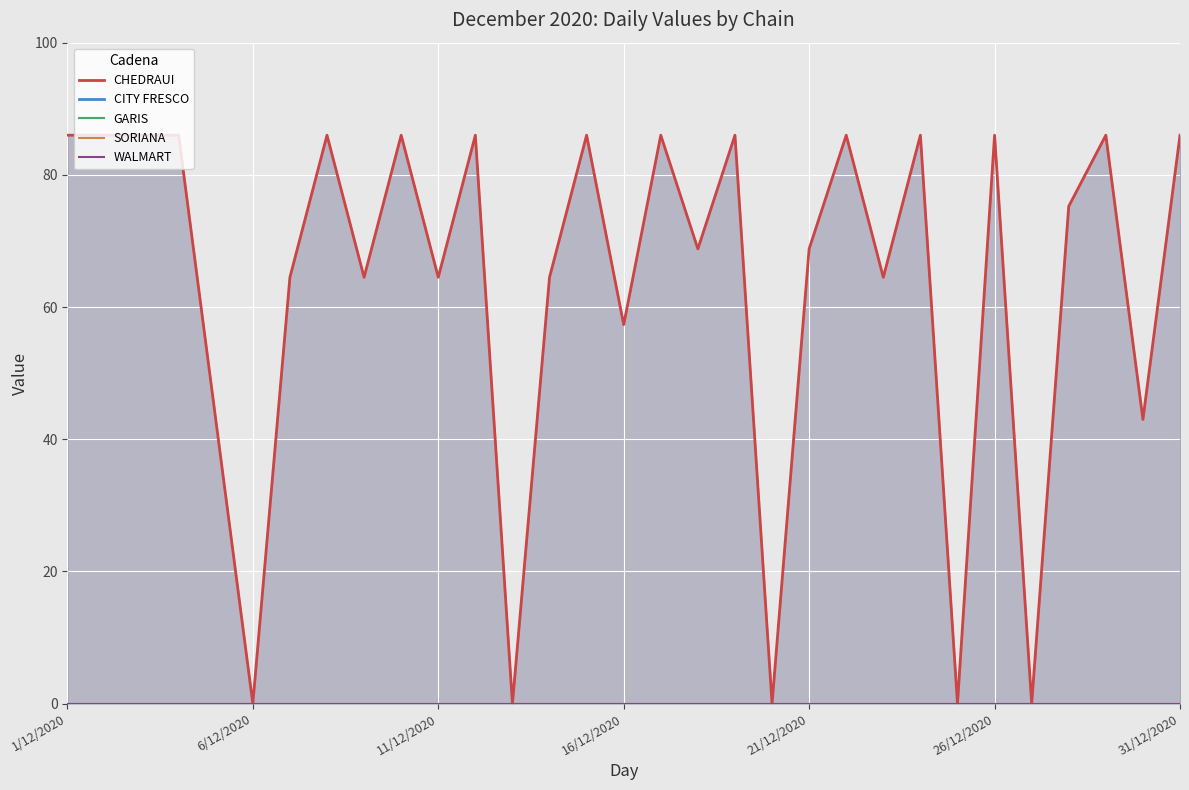

Reading right to left, what are all the values shown in this chart?

CHEDRAUI: 86.0	43.0	86.0	75.2	0.0	86.0	0.0	86.0	64.5	86.0	68.8	0.0	86.0	68.8	86.0	57.3	86.0	64.5	0.0	86.0	64.5	86.0	64.5	86.0	64.5	0.0	43.0	86.0	86.0	86.0	86.0
CITY FRESCO: 0.0	0.0	0.0	0.0	0.0	0.0	0.0	0.0	0.0	0.0	0.0	0.0	0.0	0.0	0.0	0.0	0.0	0.0	0.0	0.0	0.0	0.0	0.0	0.0	0.0	0.0	0.0	0.0	0.0	0.0	0.0
GARIS: 0.0	0.0	0.0	0.0	0.0	0.0	0.0	0.0	0.0	0.0	0.0	0.0	0.0	0.0	0.0	0.0	0.0	0.0	0.0	0.0	0.0	0.0	0.0	0.0	0.0	0.0	0.0	0.0	0.0	0.0	0.0
SORIANA: 0.0	0.0	0.0	0.0	0.0	0.0	0.0	0.0	0.0	0.0	0.0	0.0	0.0	0.0	0.0	0.0	0.0	0.0	0.0	0.0	0.0	0.0	0.0	0.0	0.0	0.0	0.0	0.0	0.0	0.0	0.0
WALMART: 0.0	0.0	0.0	0.0	0.0	0.0	0.0	0.0	0.0	0.0	0.0	0.0	0.0	0.0	0.0	0.0	0.0	0.0	0.0	0.0	0.0	0.0	0.0	0.0	0.0	0.0	0.0	0.0	0.0	0.0	0.0